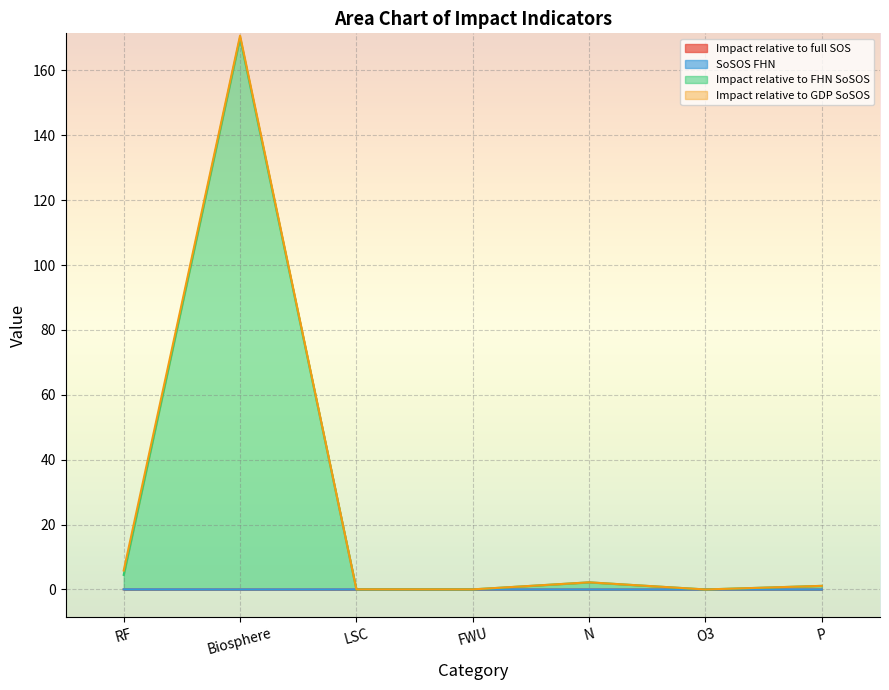

The Impact relative to FHN SoSOS series shows 0.1 at LSC. True or false?

False